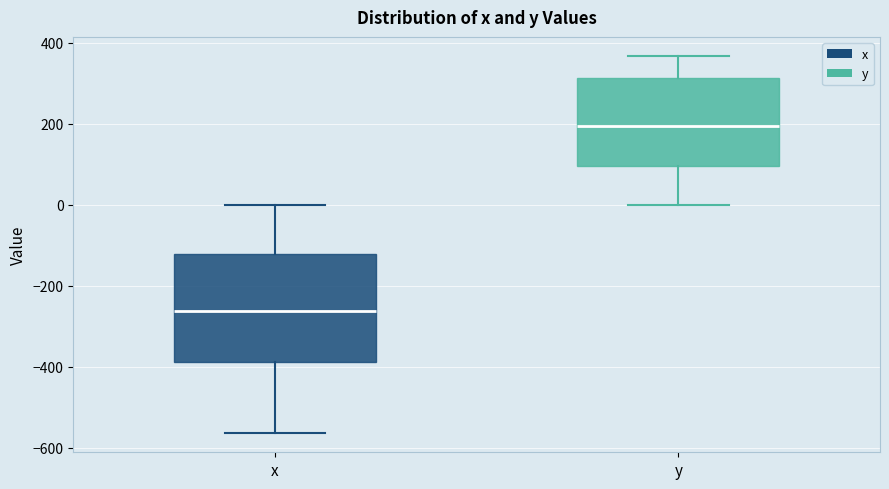

Which box is the tallest, from its lower edge to its upper edge?

x